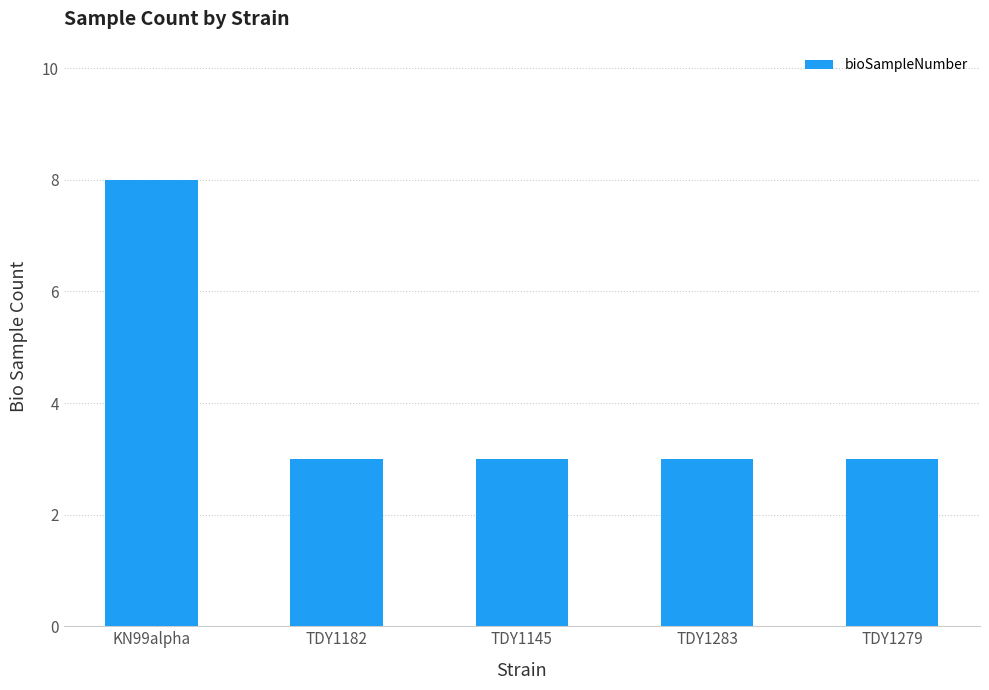

Which category has the highest value across all series?

KN99alpha